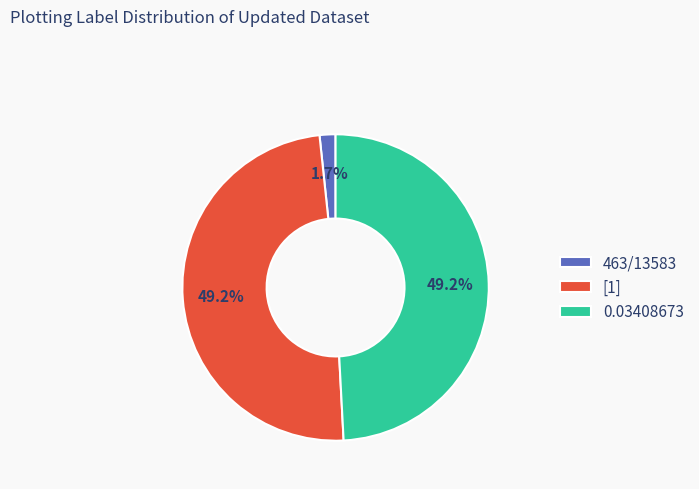

Do [1] and 0.03408673 together represent more than half of the pie?

Yes